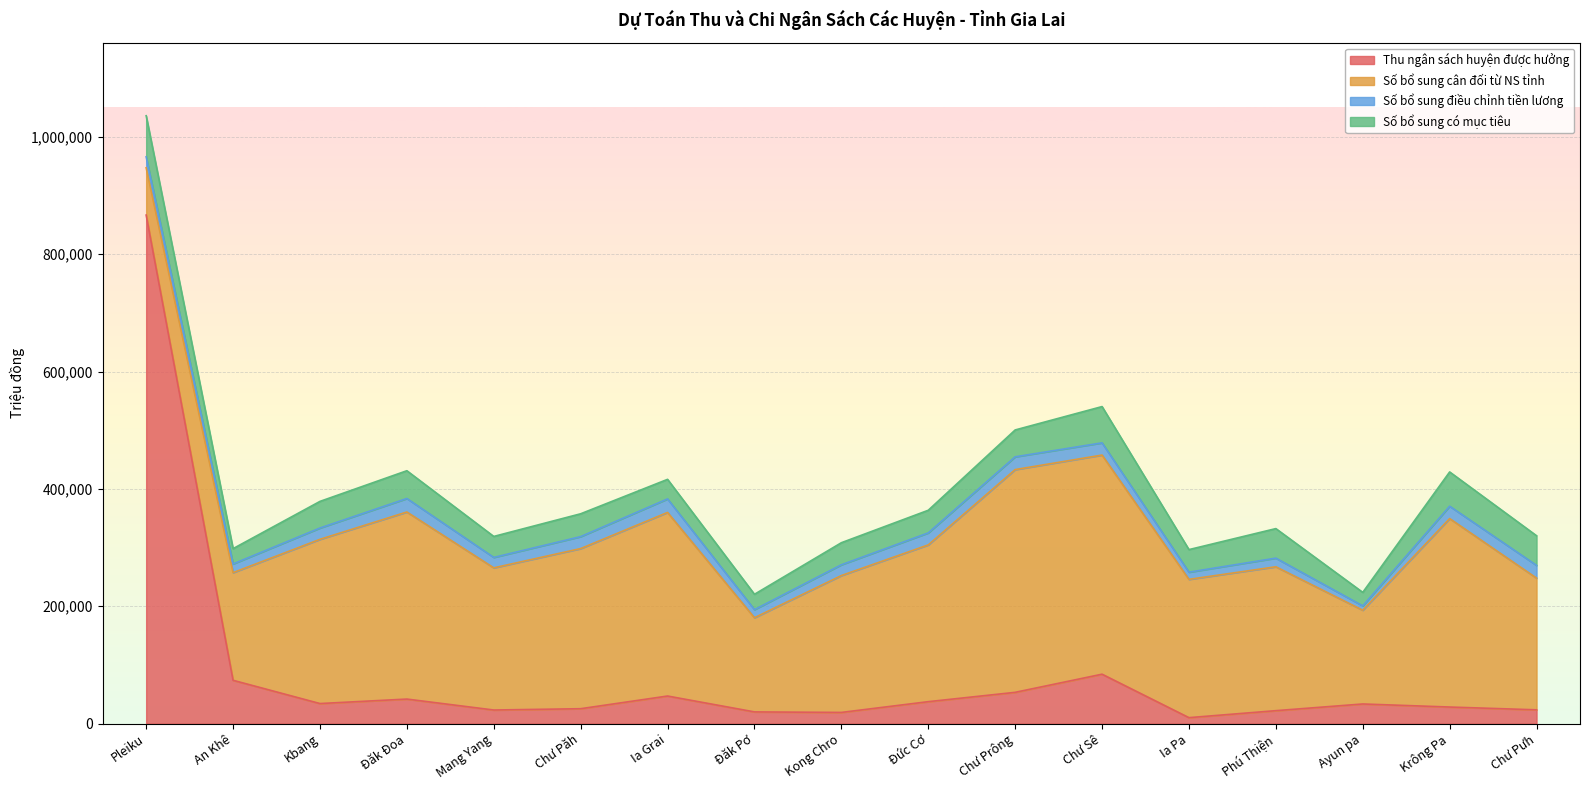

In Số bổ sung có mục tiêu, how many points are higher than both neighbors (excluding endpoints)?

5